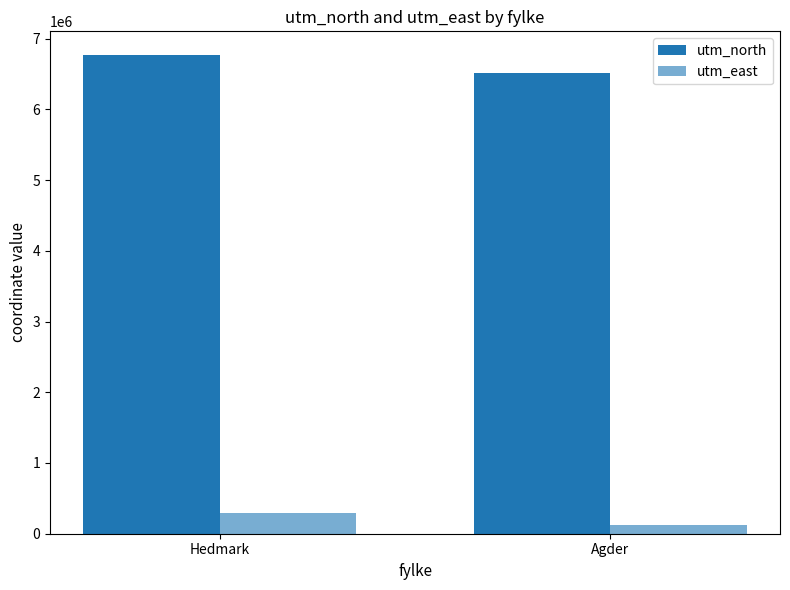

How many data points does each series have?

2